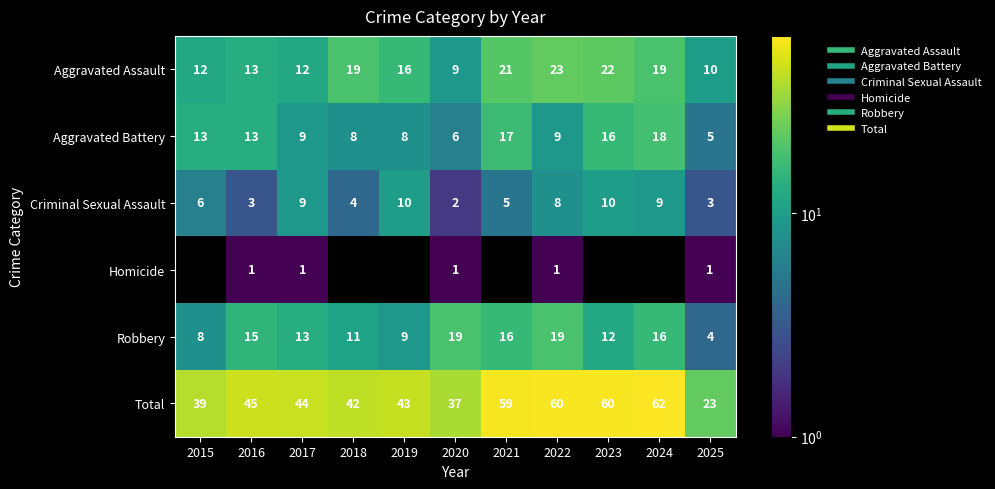

At 2016, list the series in order from smallest to largest.

Homicide, Criminal Sexual Assault, Aggravated Assault, Aggravated Battery, Robbery, Total